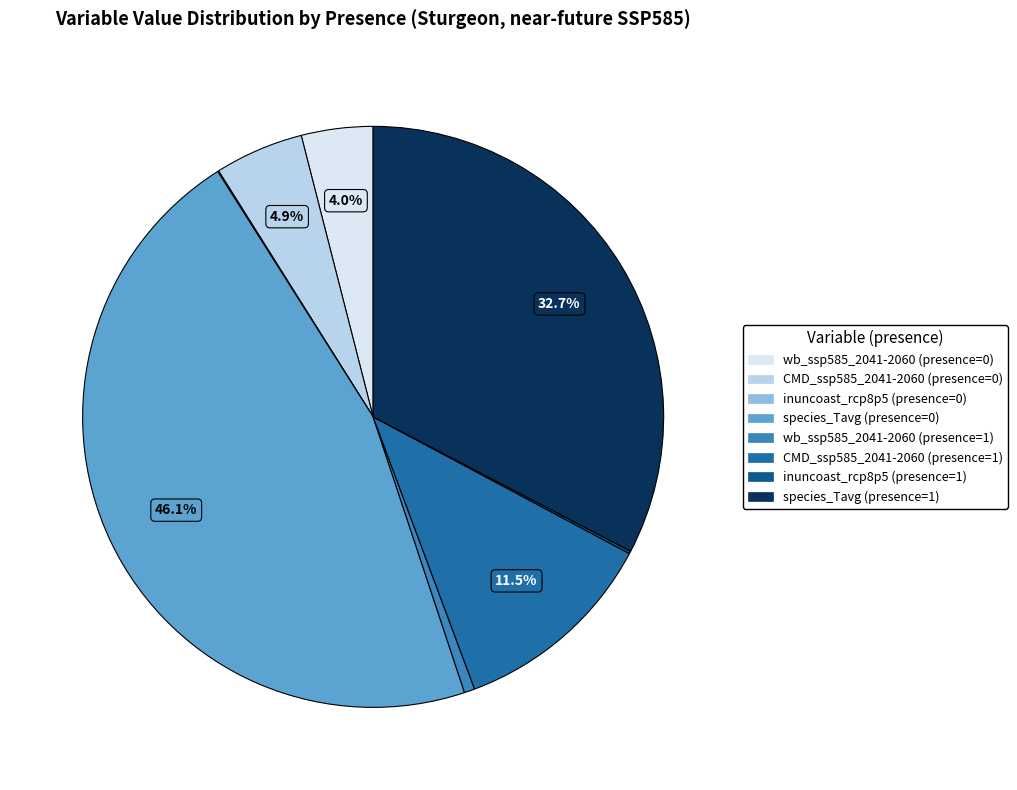

Count the number of slices in the pie.

8